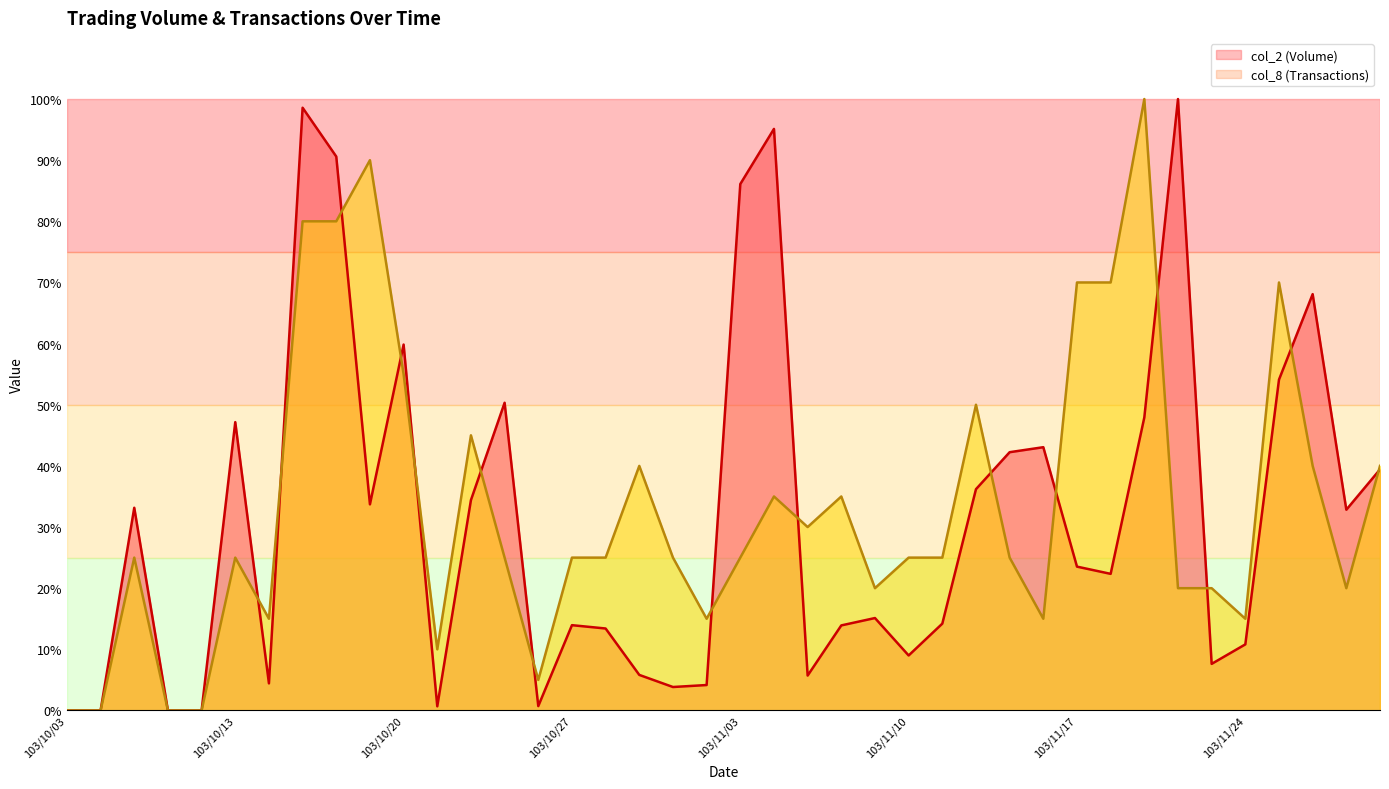

Does the chart display data point markers on the line(s)?

No